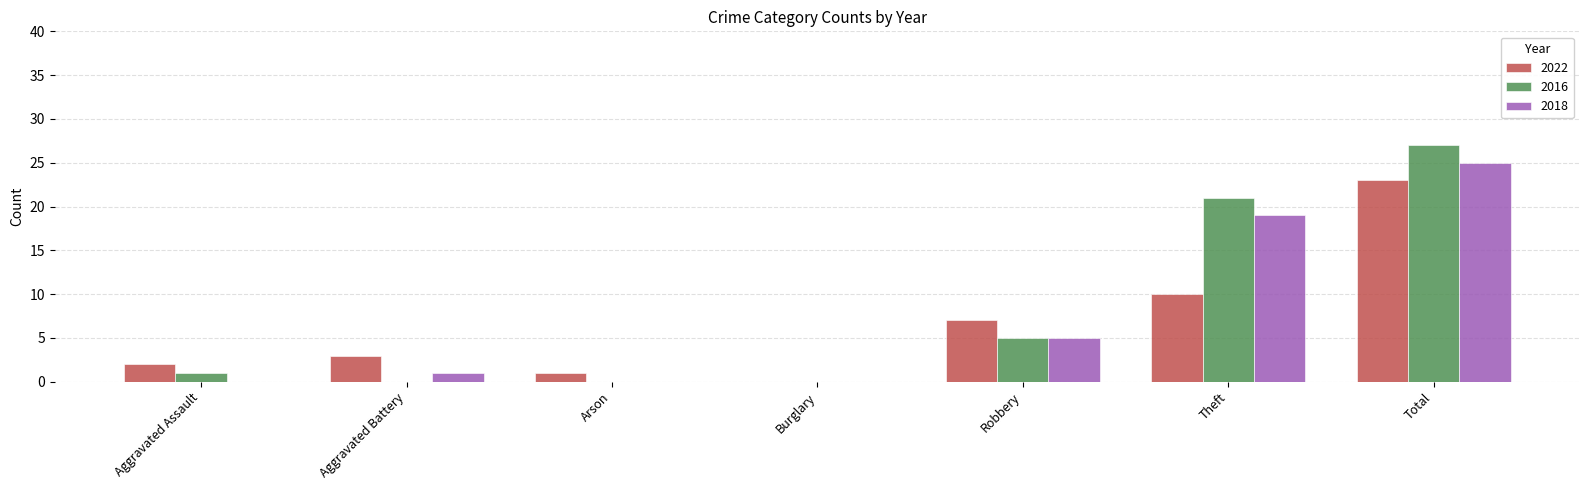

What are all the series names shown in the legend?

2022, 2016, 2018